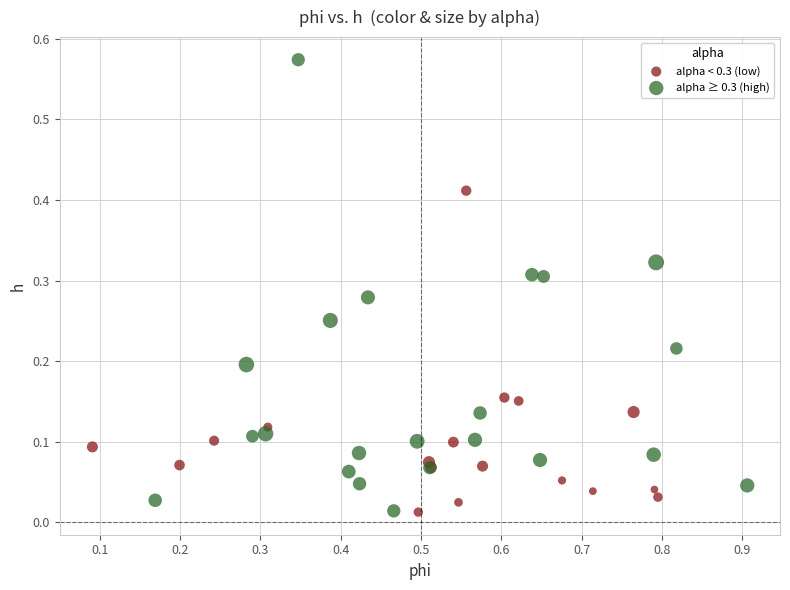

Which series contains the highest Y value?

alpha ≥ 0.3 (high)